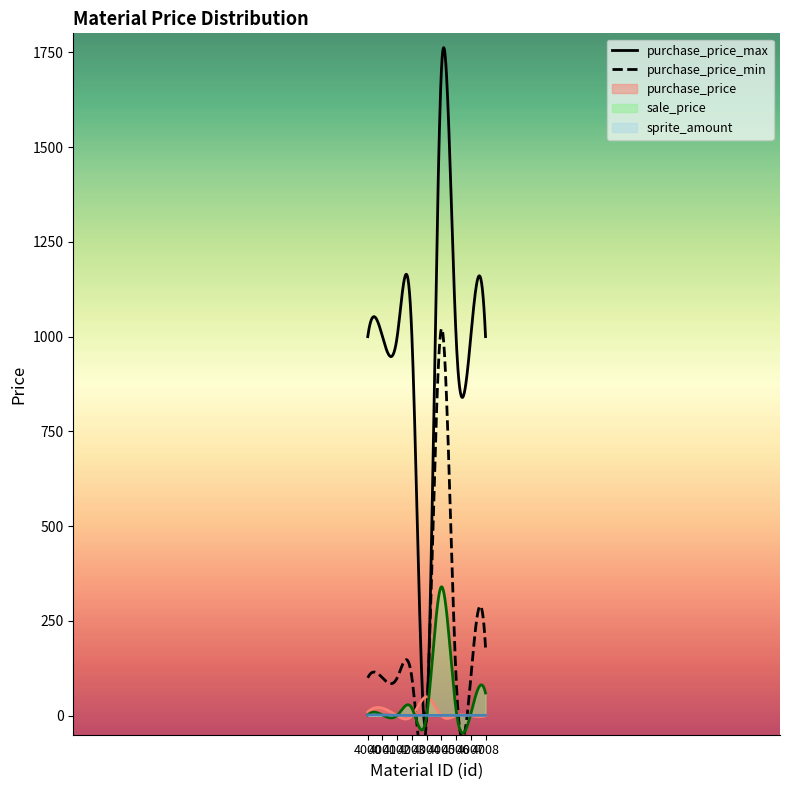

What is the value of the sprite_amount point at the 5th from the left?

1